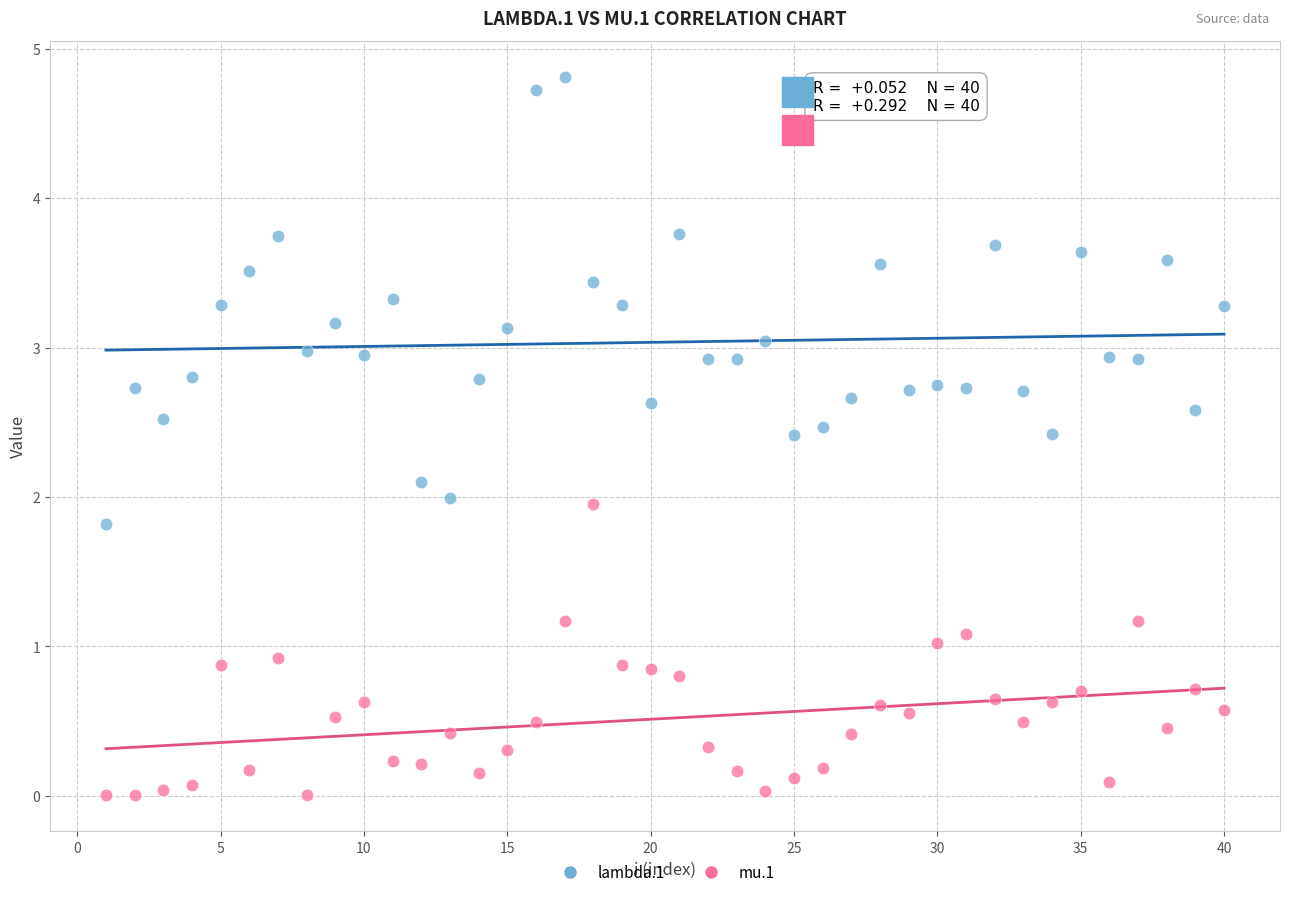

Across all data points, what is the range of Y values (max minus min)?

4.8